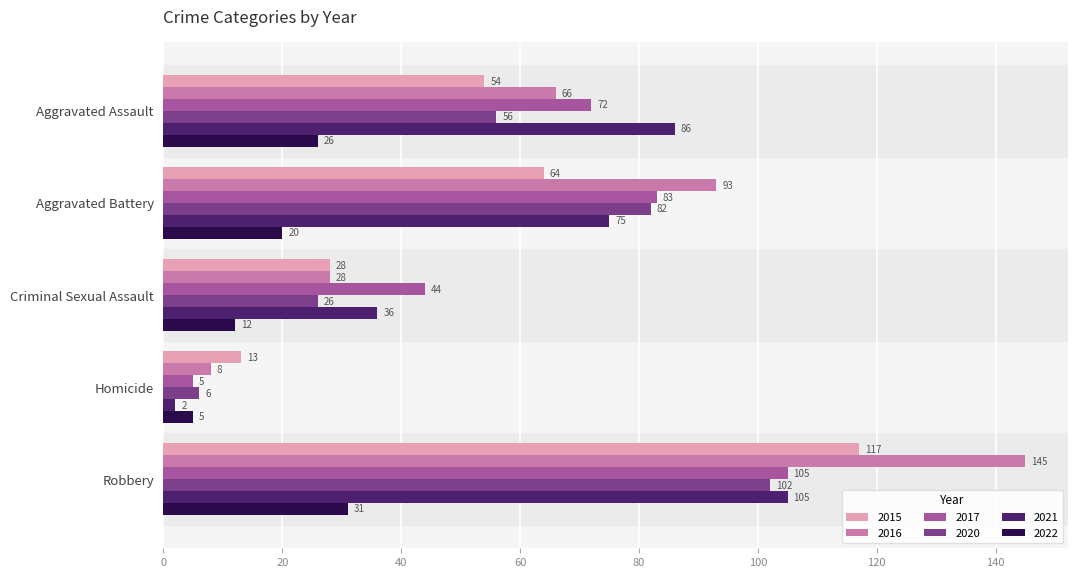

Which series has the largest total across all categories?

2016